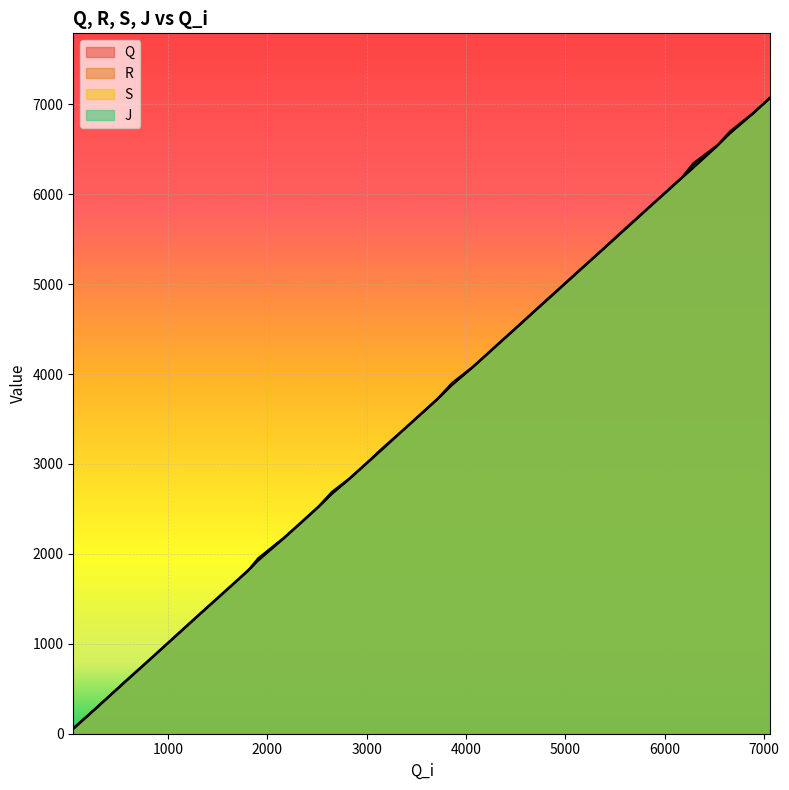

The value of J at 948 is 964. True or false?

True